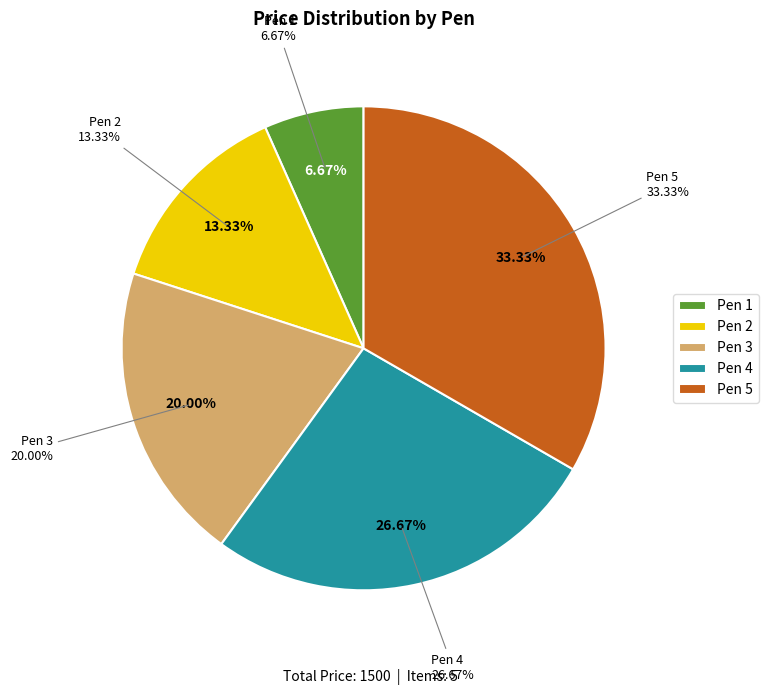

Does any single category account for the majority?

No